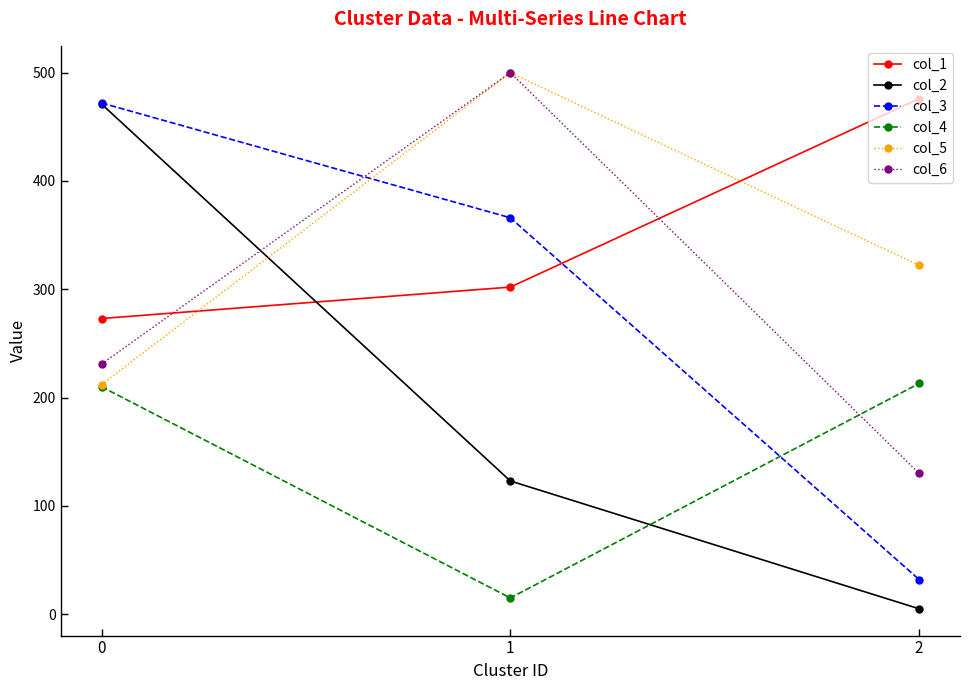

Which series has the widest spread of values?

col_2